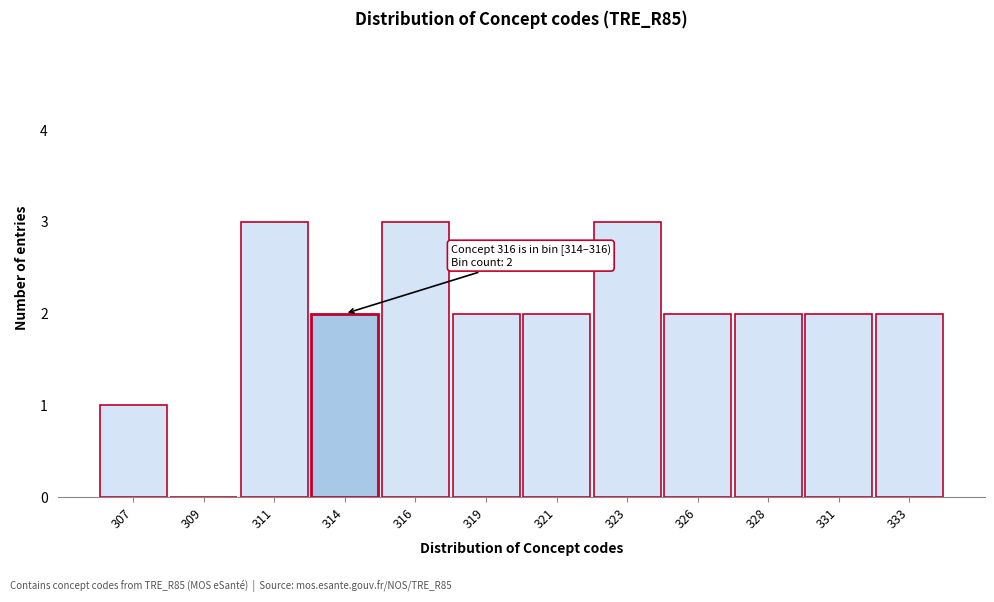

Reading left to right, transcribe all the data shown in this chart.

307=1	309=0	311=3	314=2	316=3	319=2	321=2	323=3	326=2	328=2	331=2	333=2